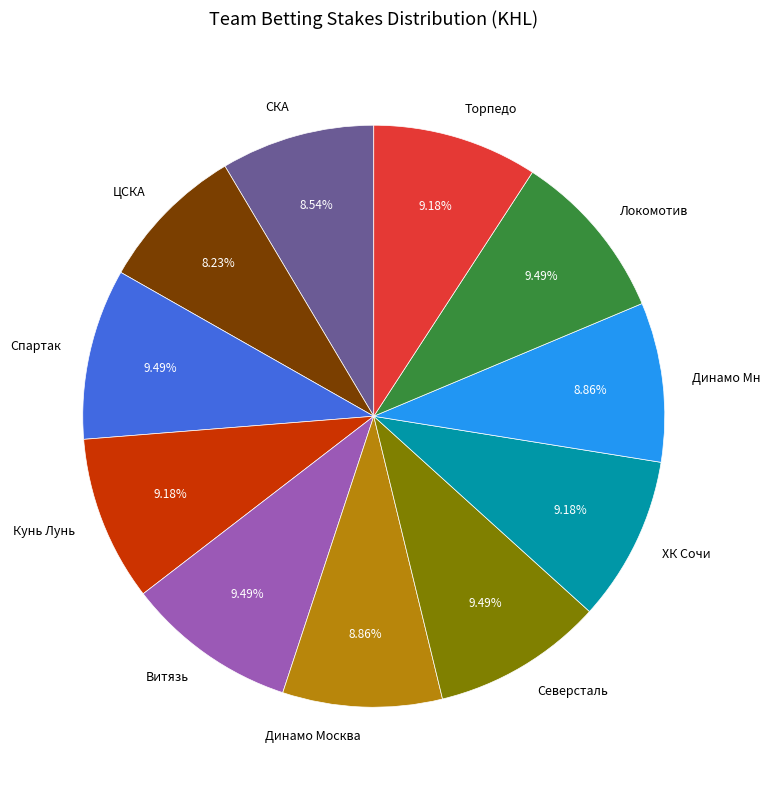

To the nearest percent, what portion does Торпедо represent?

9%